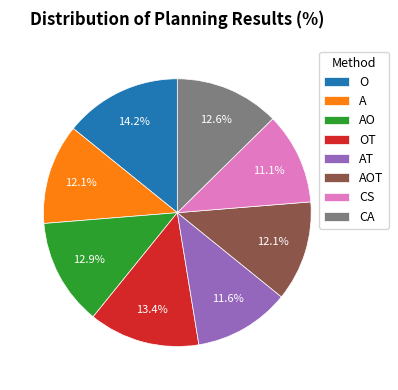

How many slices are in this pie chart?

8